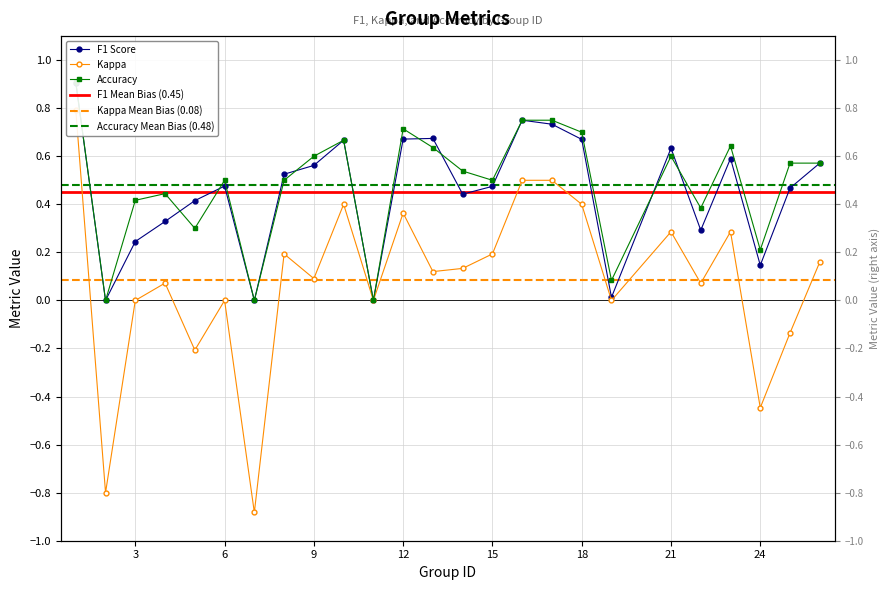

The accuracy series shows 0.0 at 11. True or false?

True